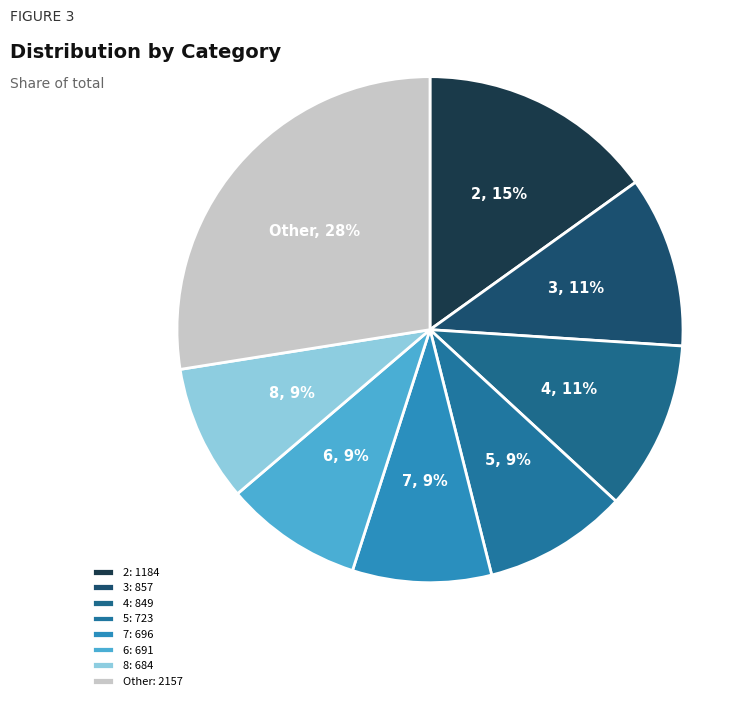

What percentage is the 8 slice, to the nearest percent?

9%